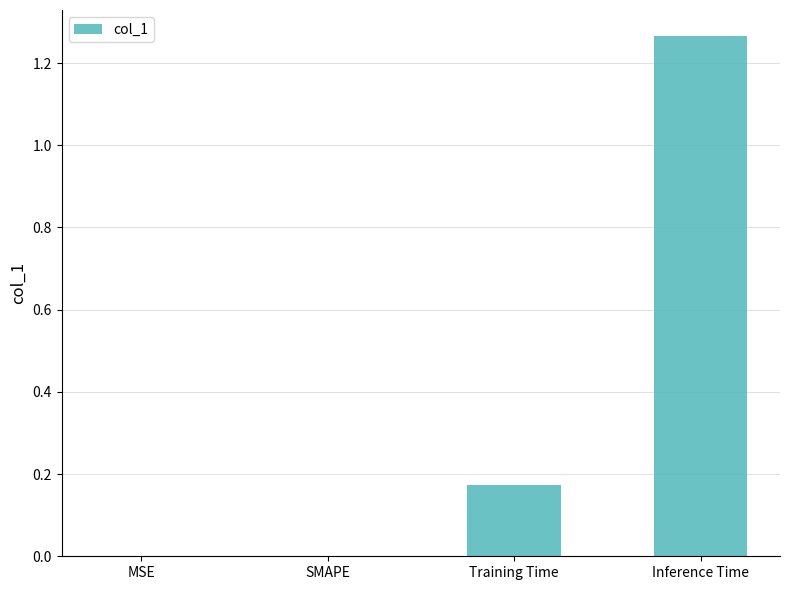

The chart shows a value of 0.0 at SMAPE. True or false?

True